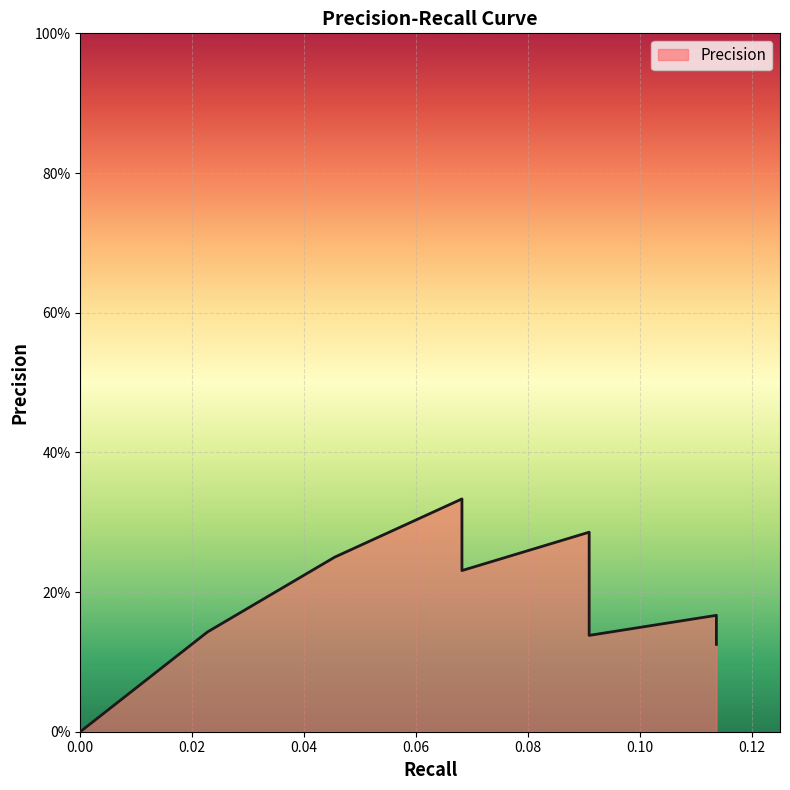

Which category has the highest value across all series?

0.06818181818181818